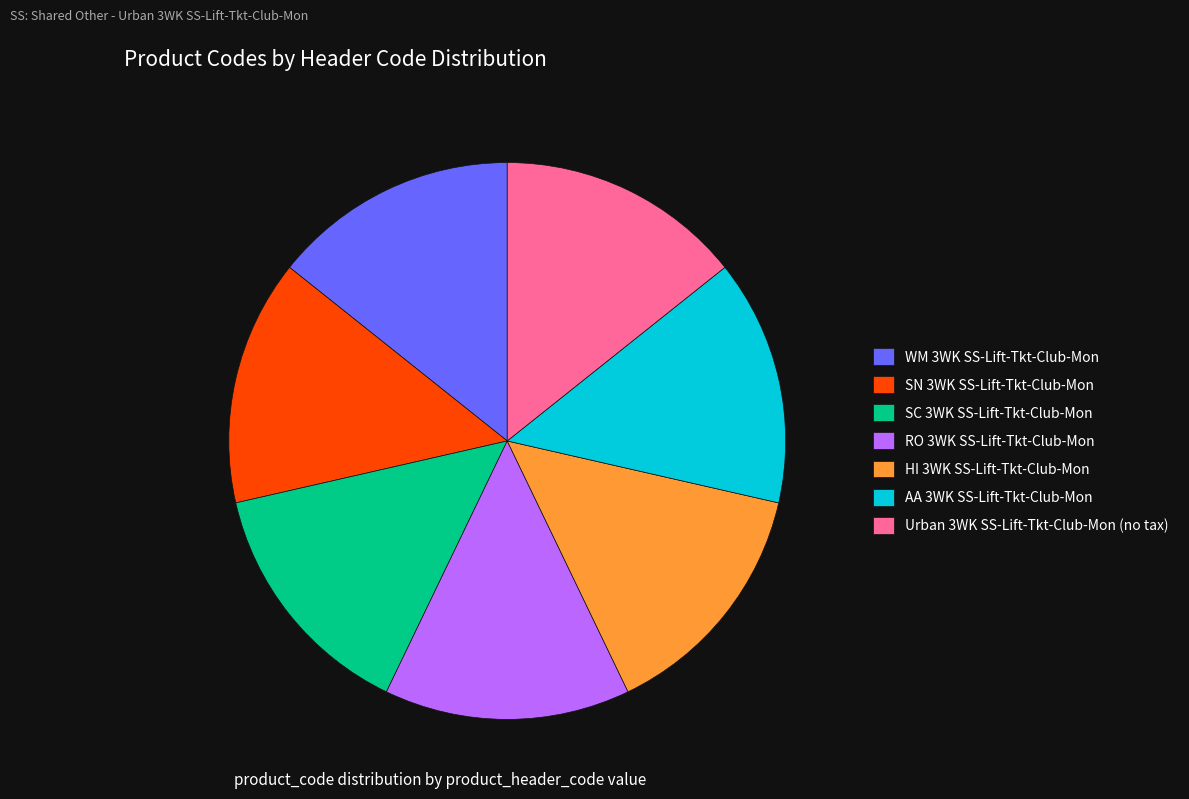

Is it true that Urban 3WK SS-Lift-Tkt-Club-Mon (no tax) is 14% of the pie?

True